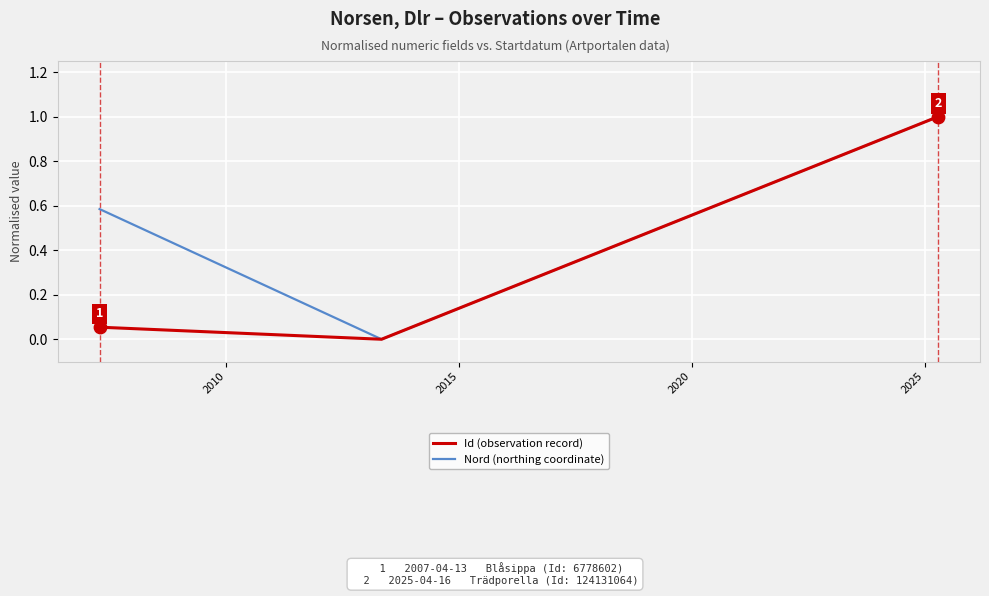

Which series has the largest total across all categories?

Nord (northing coordinate)